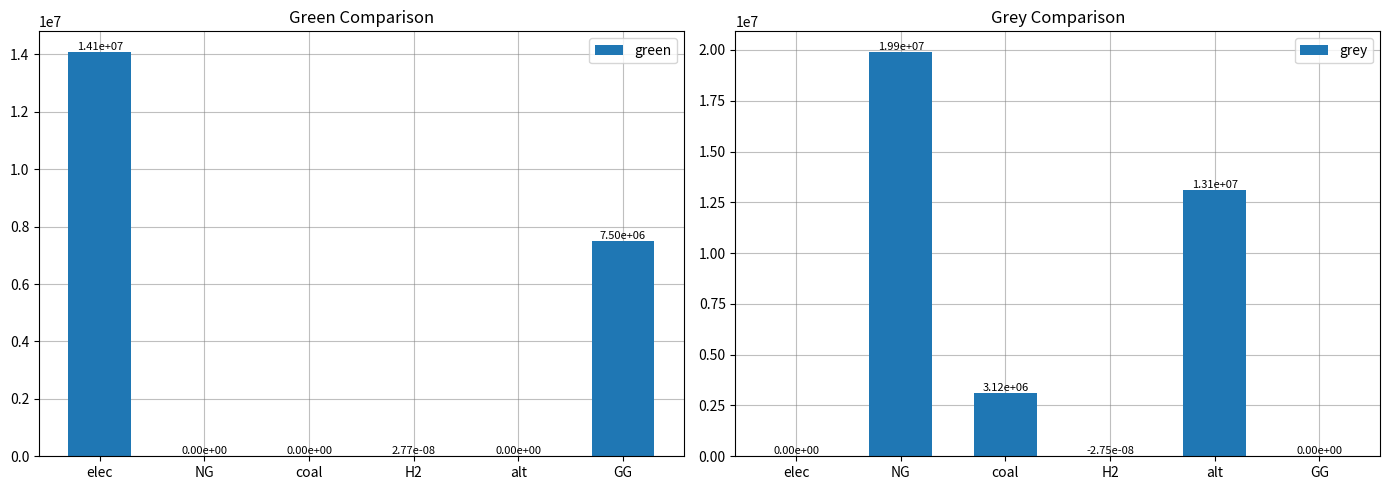

At which label is green closest to 7050242?

GG